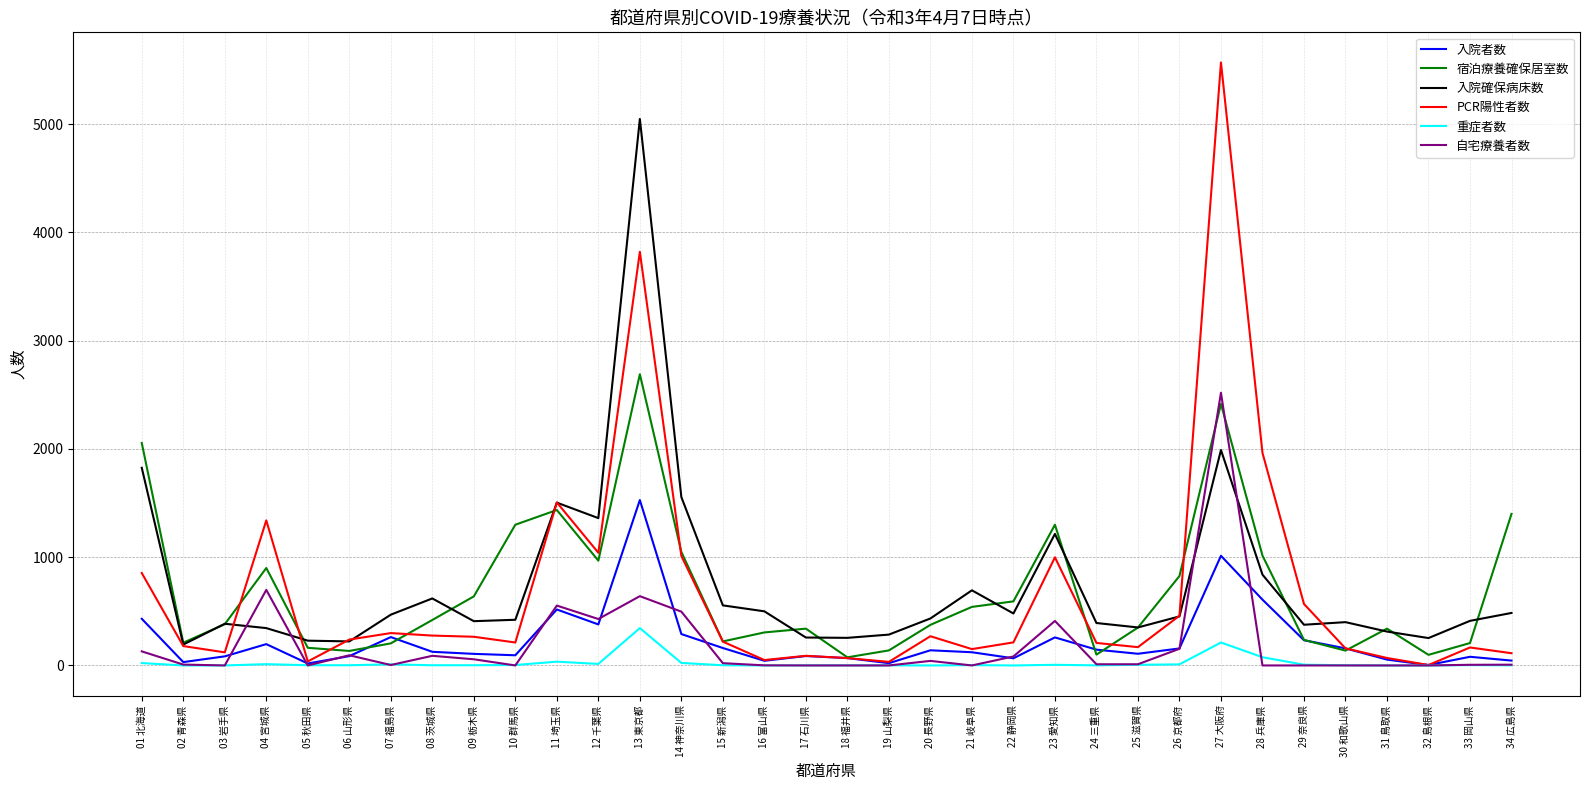

Is the value of 宿泊療養確保居室数 at 17 石川県 greater than the value of 重症者数 at 34 広島県?

Yes